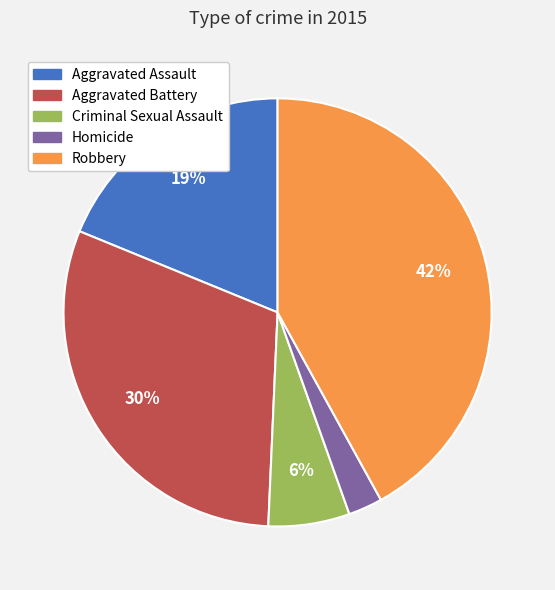

To the nearest percent, what percentage of the pie is Aggravated Battery?

30%